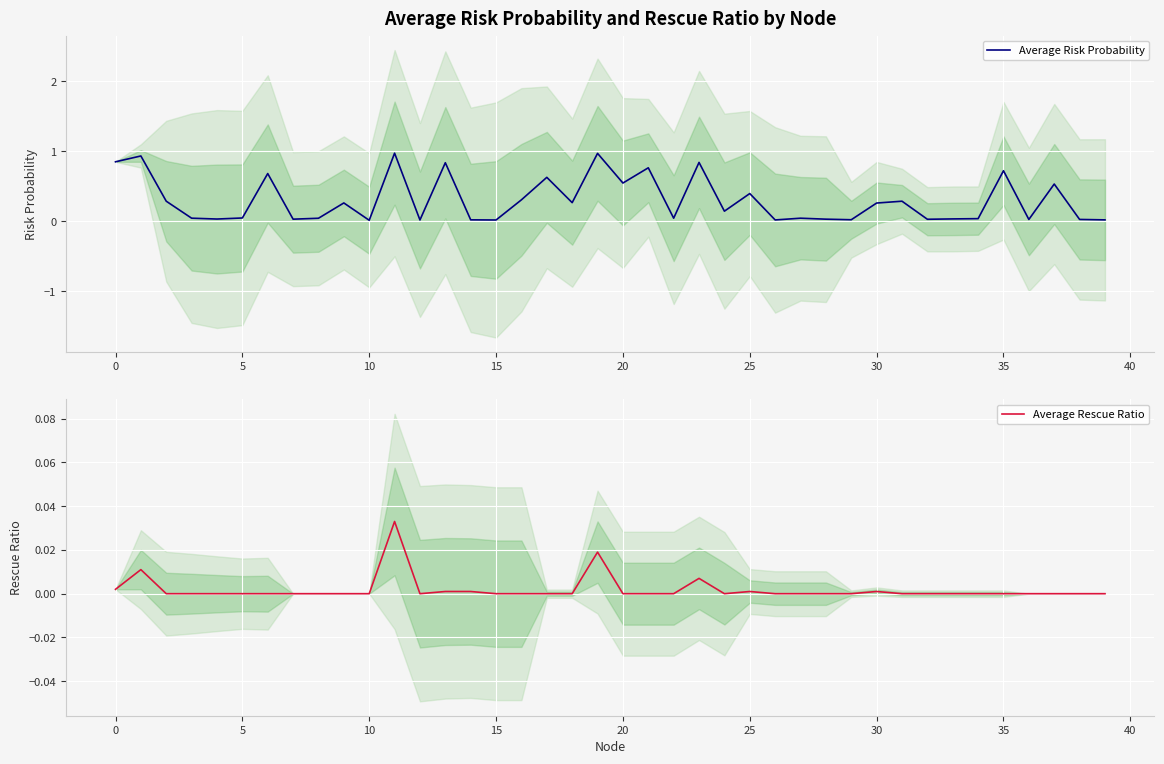

In Average Risk Probability, how many points are higher than both neighbors (excluding endpoints)?

14